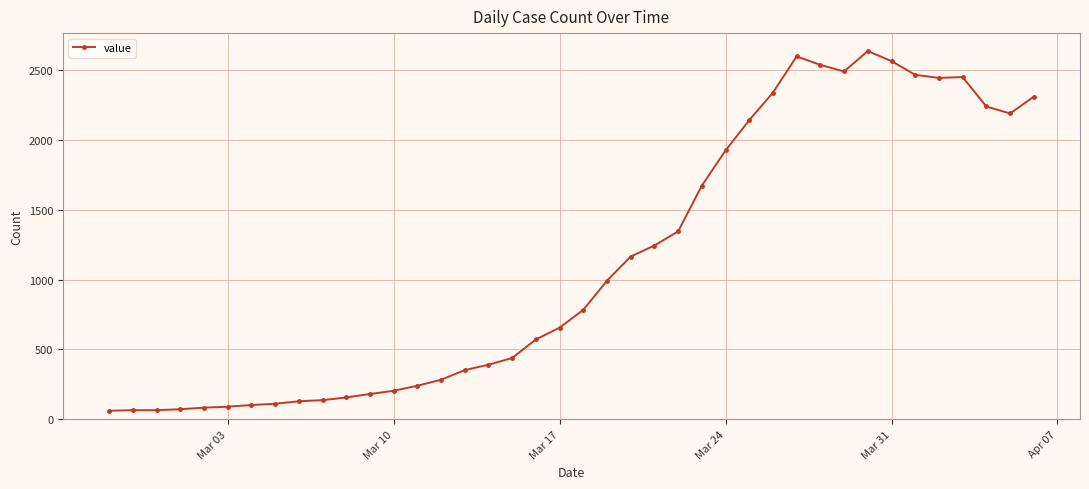

What is the value of the 9th point from the left?

129